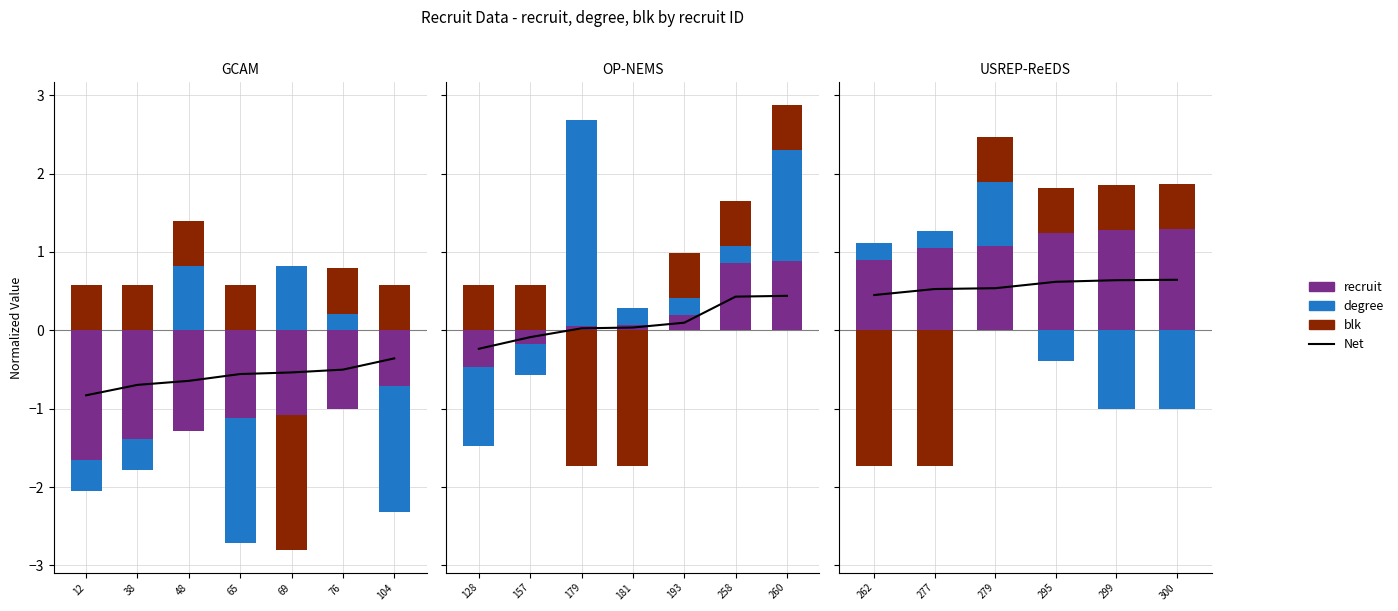

How many groups of bars are there?

7